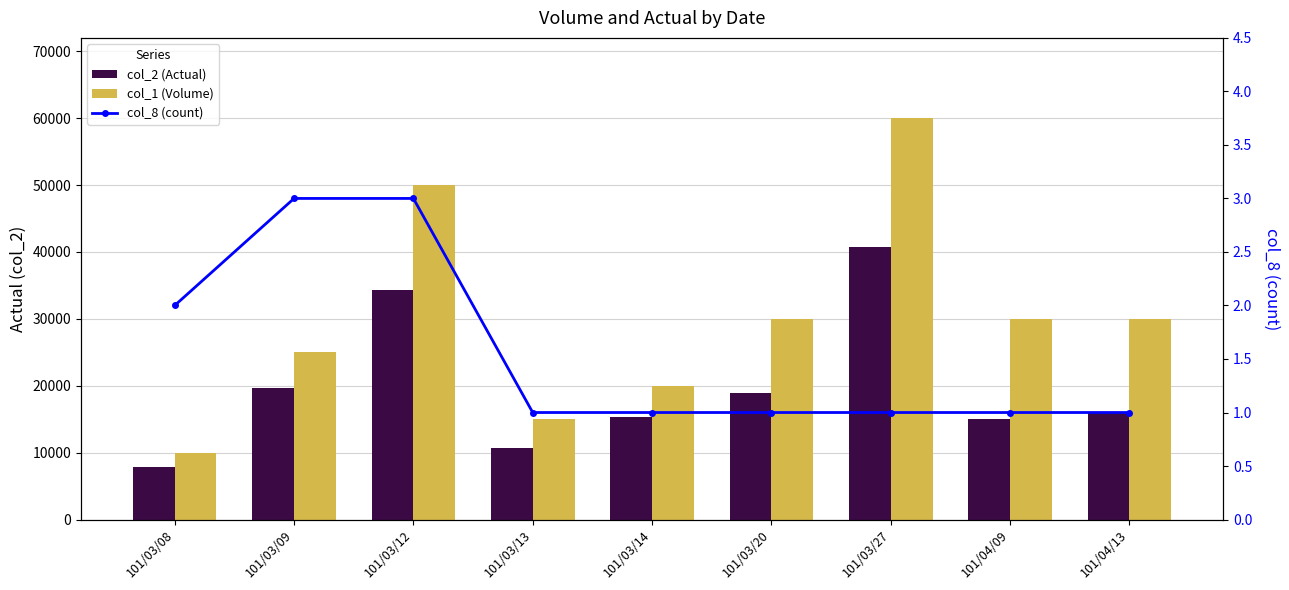

At which label is col_8 (count) closest to 2?

101/03/08